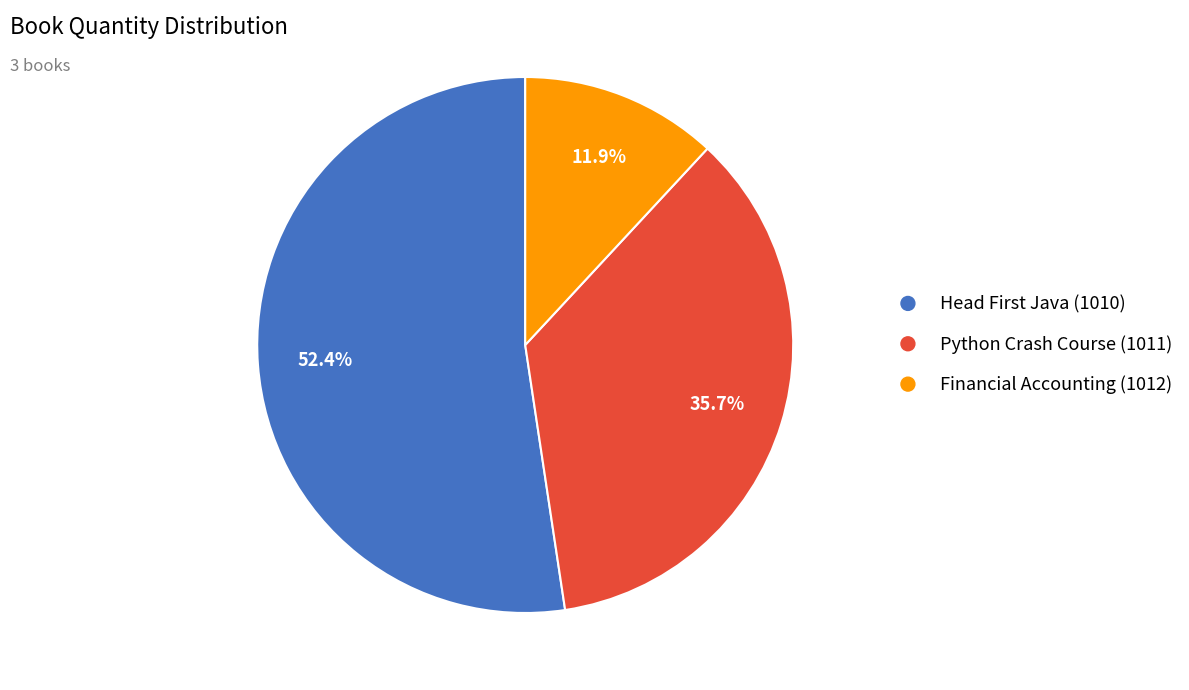

Is there any slice that represents more than half of the pie?

Yes